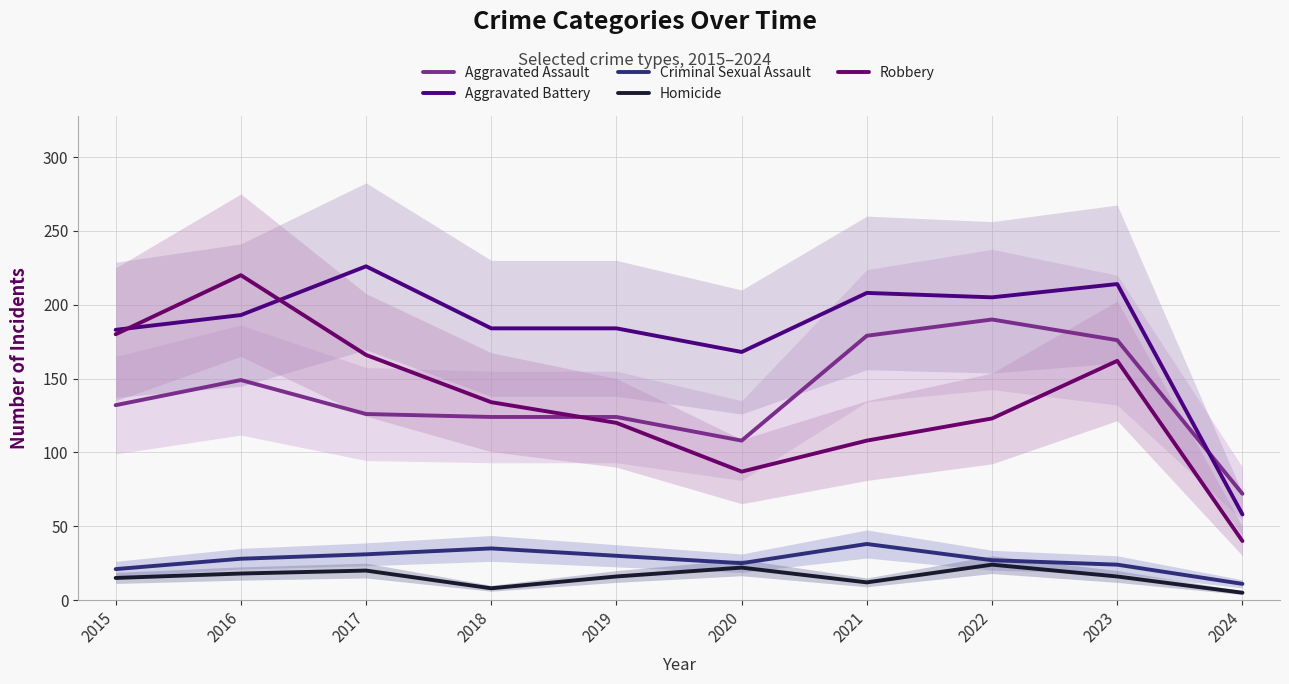

Rank the series at 2022 from highest to lowest value.

Aggravated Battery, Aggravated Assault, Robbery, Criminal Sexual Assault, Homicide